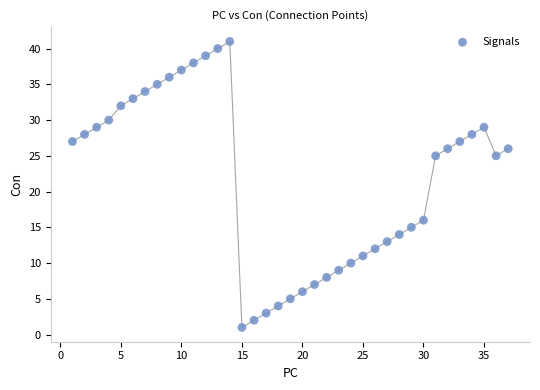

What is the range of Y values (max minus min)?

40